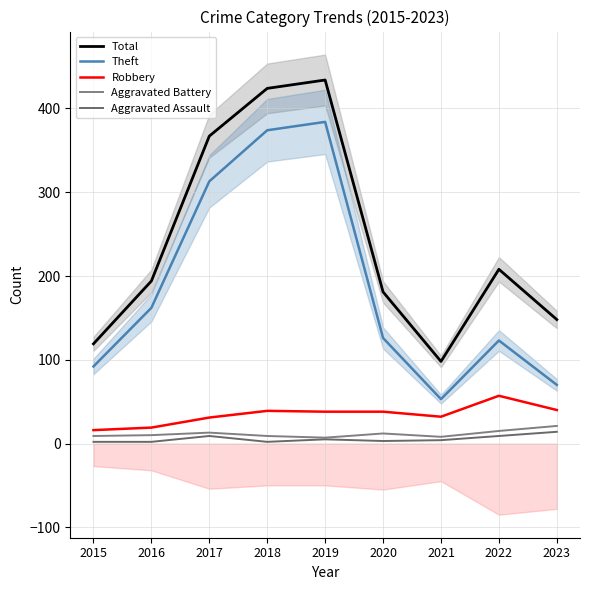

True or false: Aggravated Battery and Total intersect in this chart.

False